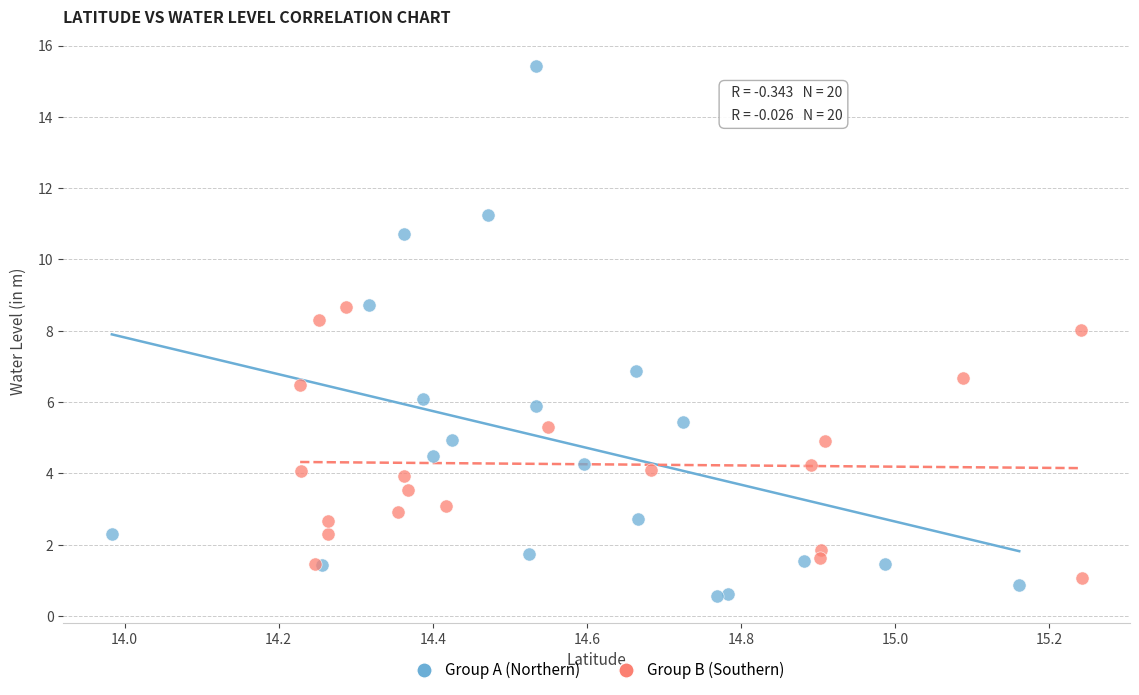

Which series reaches the maximum Y coordinate?

Group A (Northern)